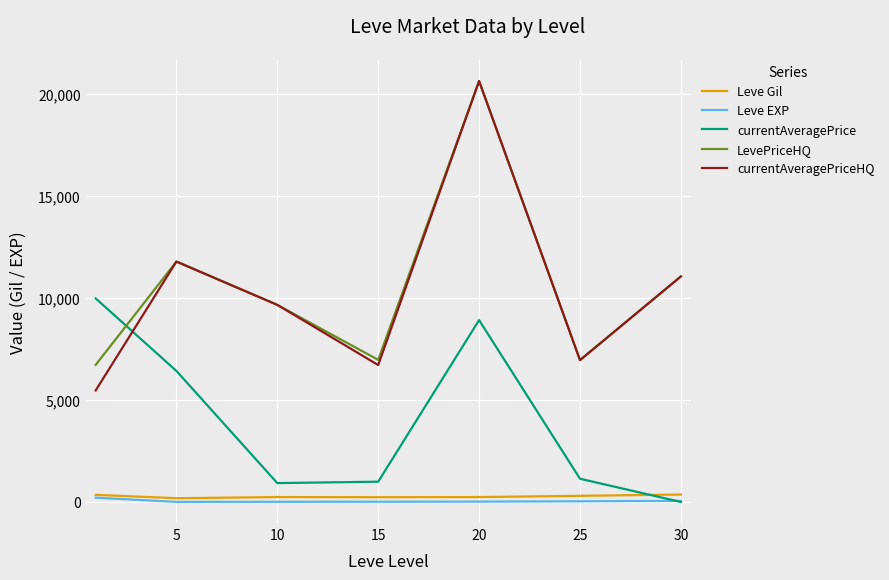

What is the difference between the second highest and minimum values in the currentAveragePriceHQ series?

6321.0